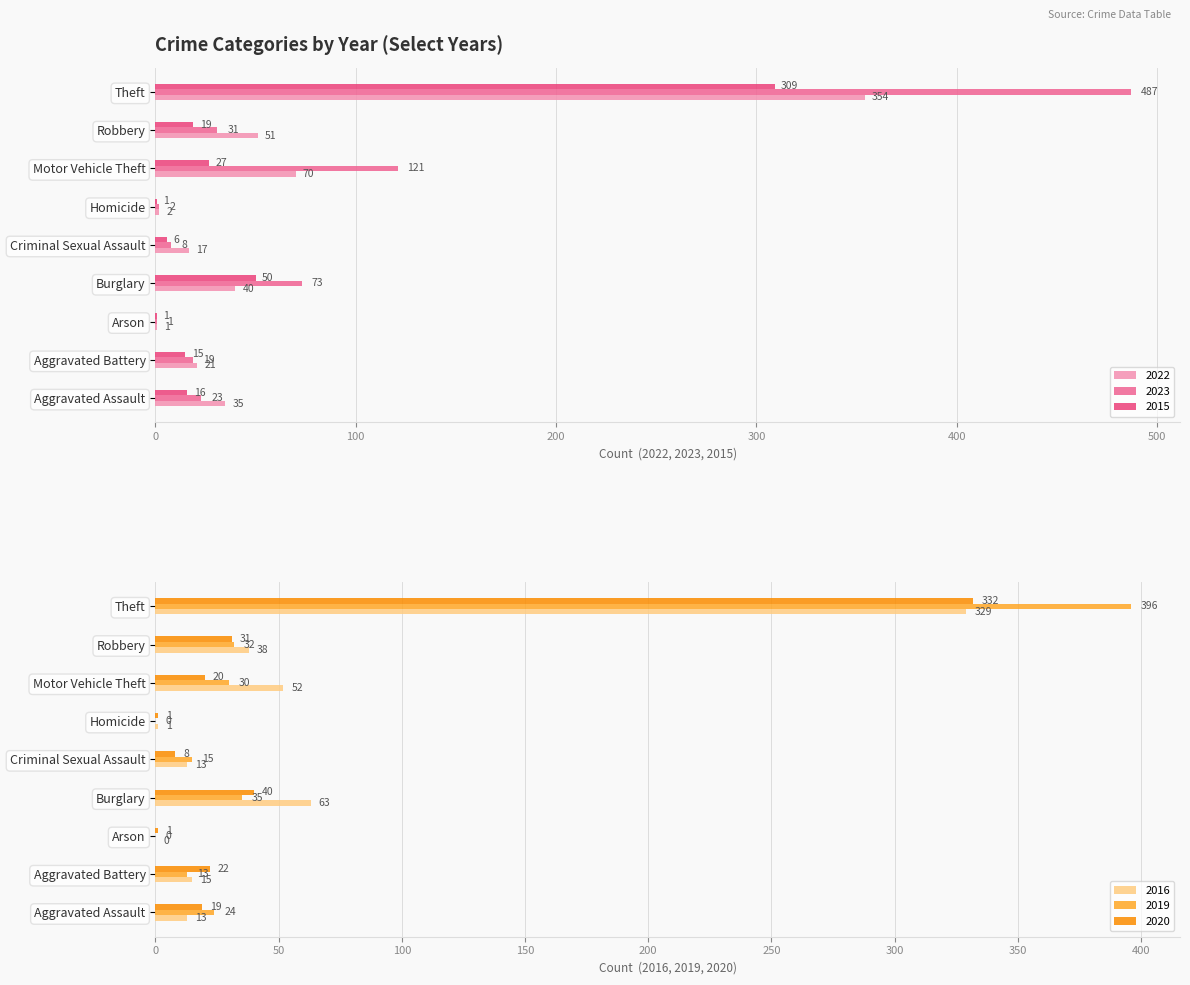

What are all the series names shown in the legend?

2022, 2023, 2015, 2016, 2019, 2020